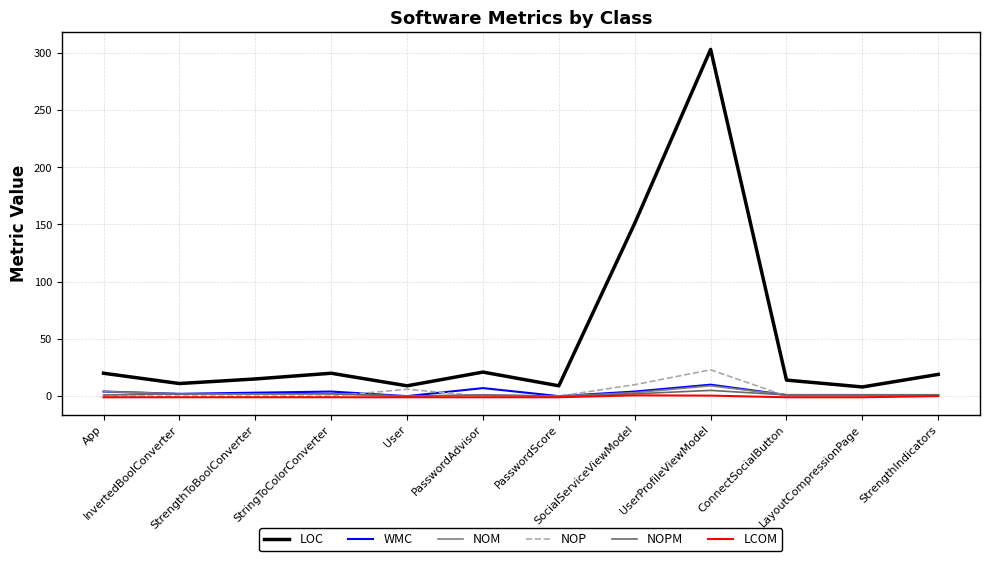

Is it true that LOC equals 9.0 at PasswordScore?

True